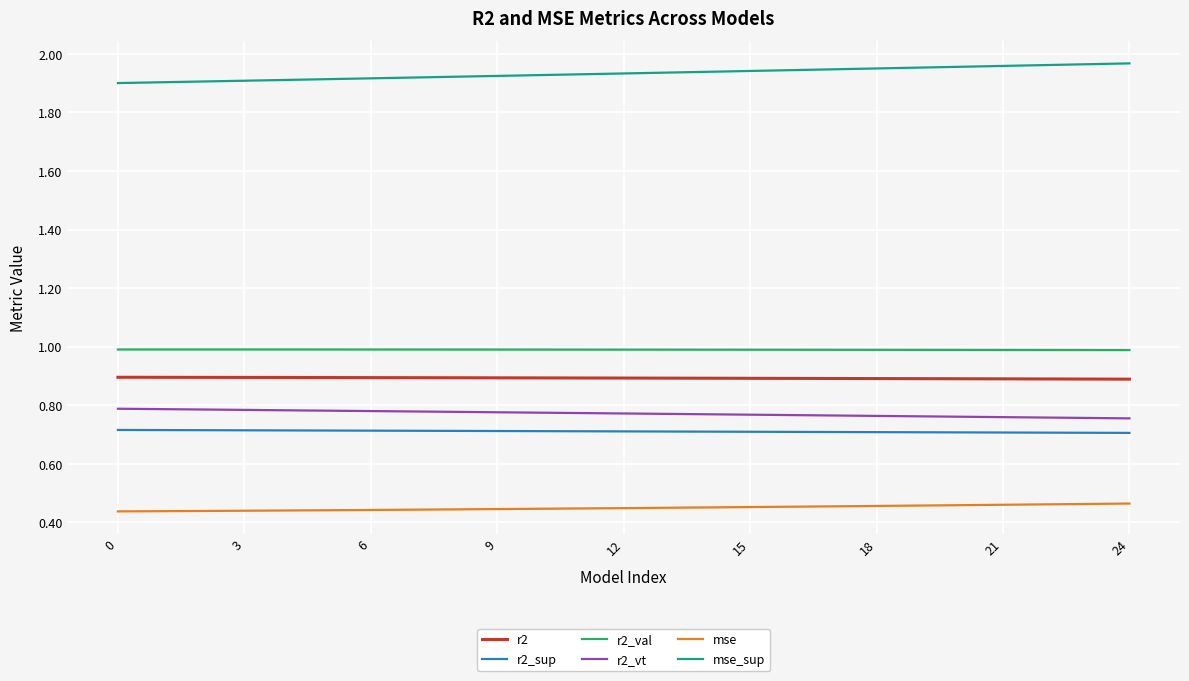

True or false: r2_vt and r2_val cross at least once.

False